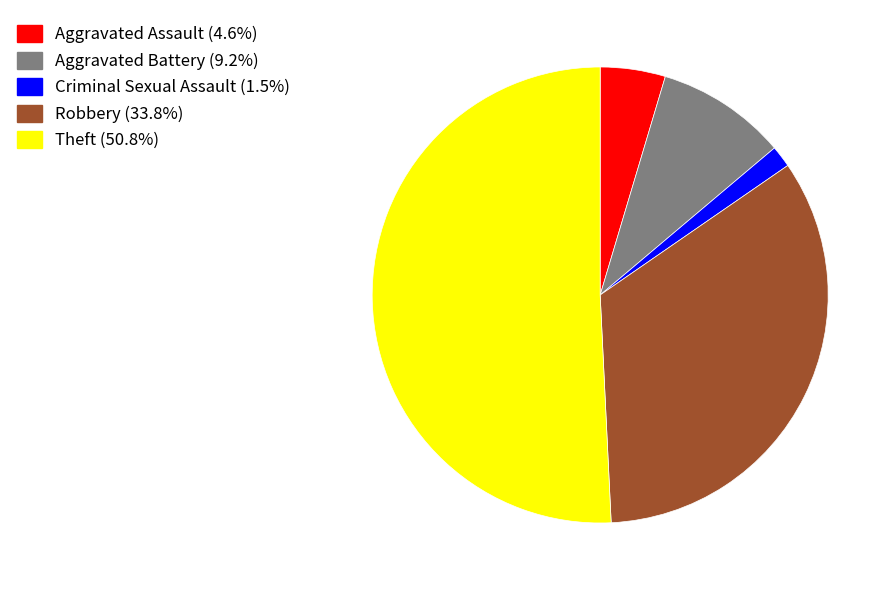

How many segments does this pie chart have?

5